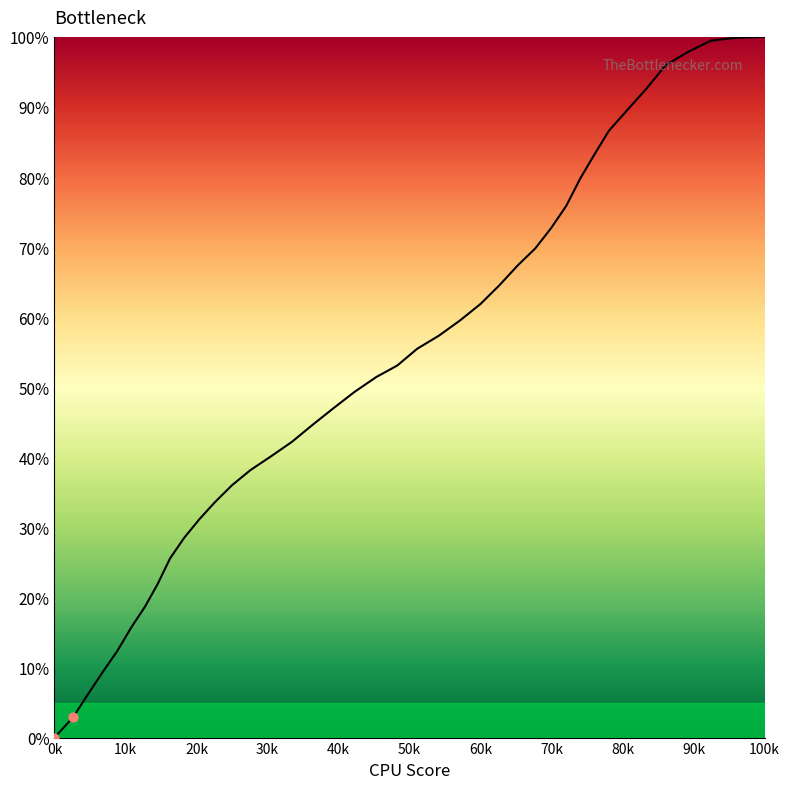

What is the difference between the maximum and minimum values?

100.0